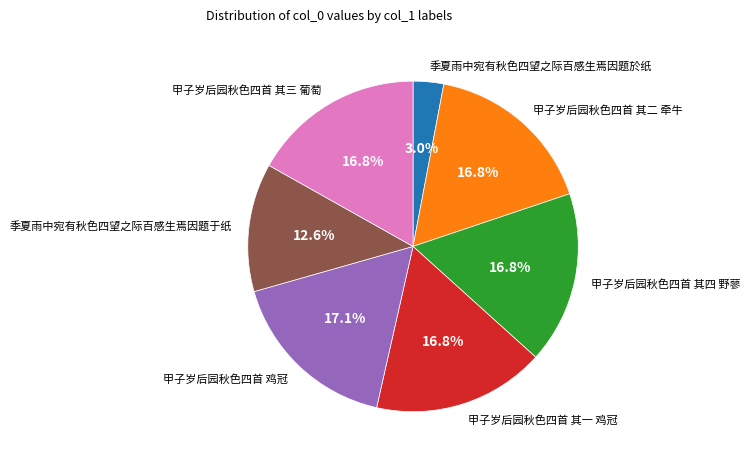

Is there a majority slice in this chart?

No